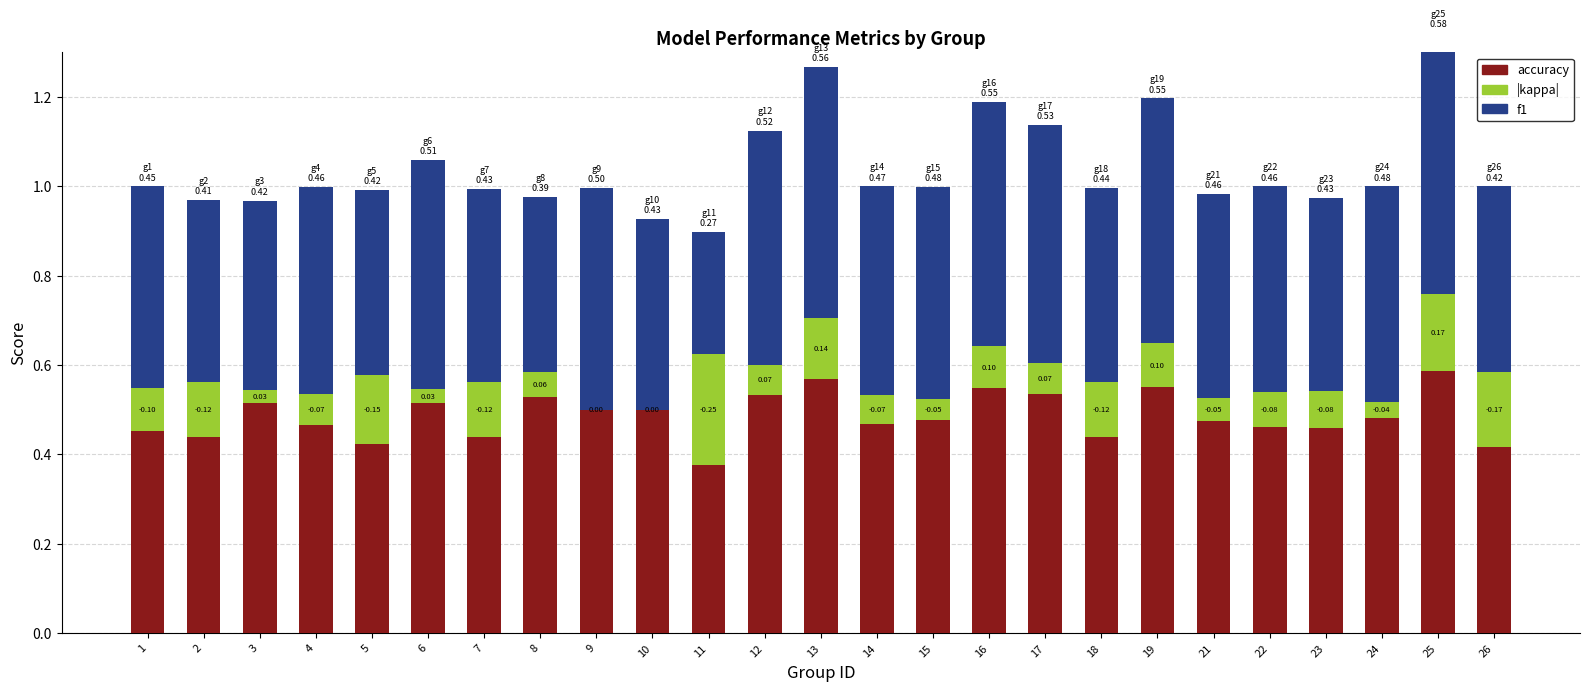

Where is kappa (abs) nearest to the value 0?

9